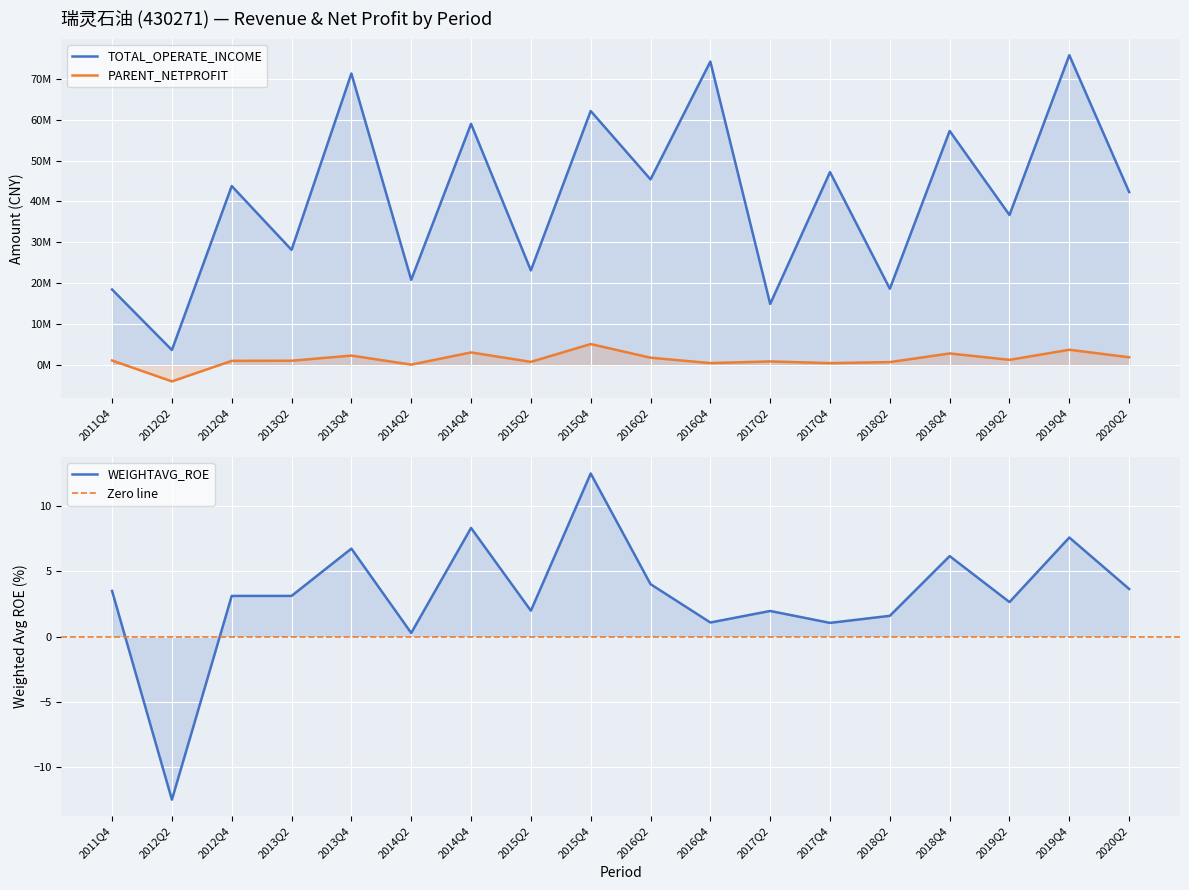

At which label is WEIGHTAVG_ROE closest to 0?

2014Q2